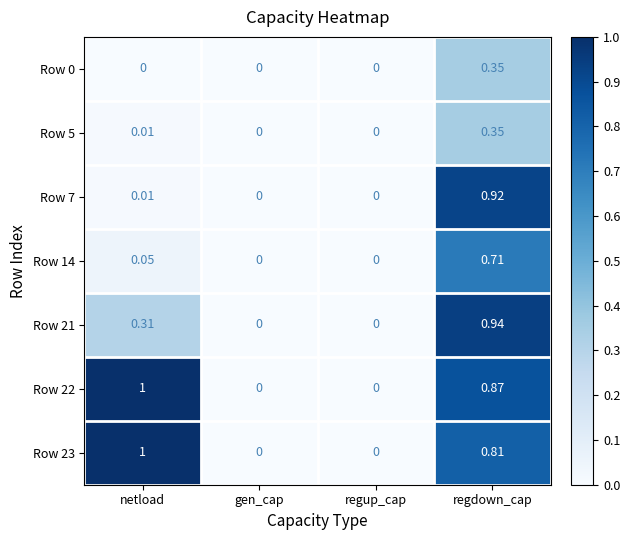

Which category has the highest value in the Row 0 series?

regdown_cap